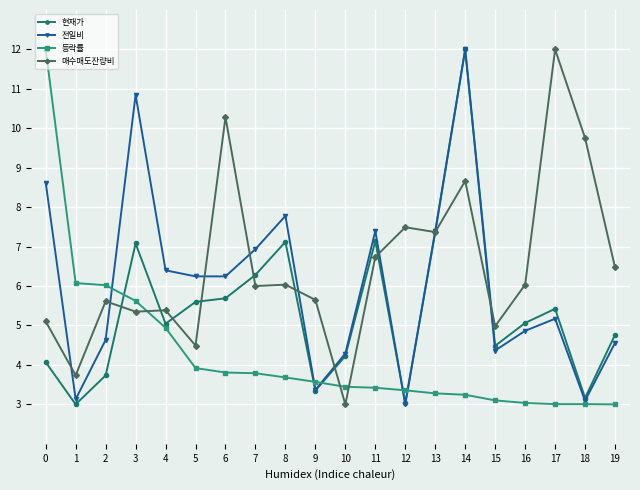

List the series in order of their overall mean, lowest first.

등락률, 현재가, 전일비, 매수매도잔량비